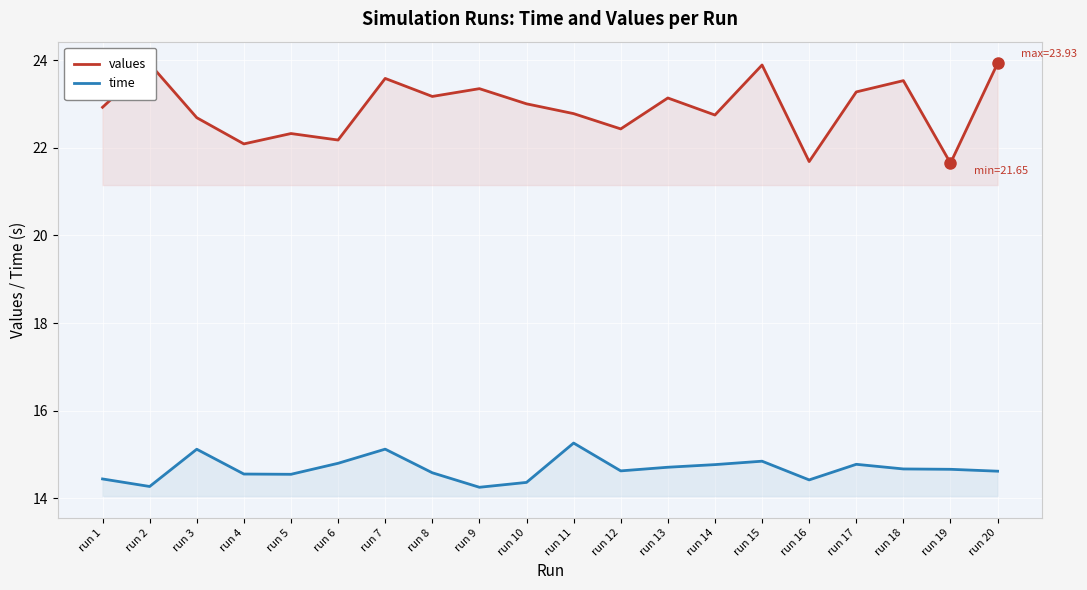

How many lines are shown in the chart?

2